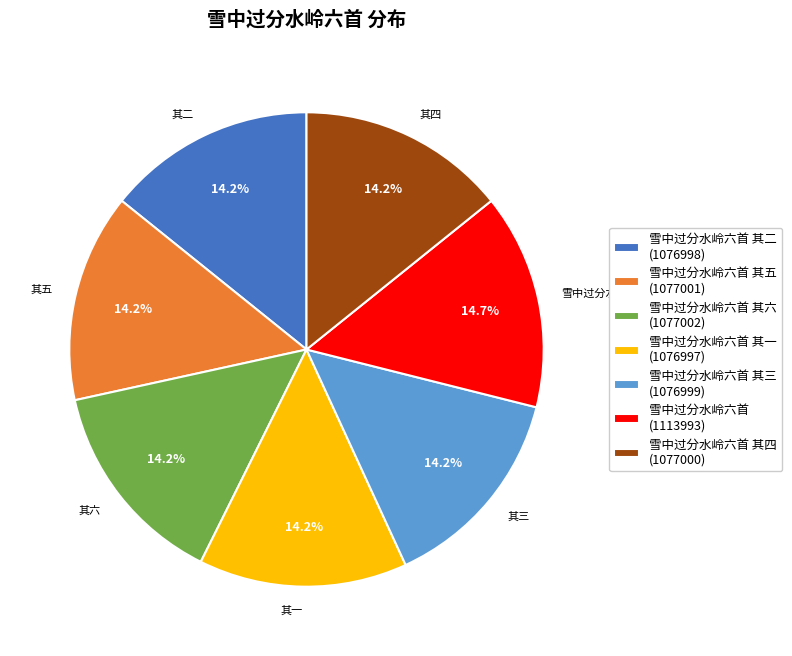

How many segments does this pie chart have?

7